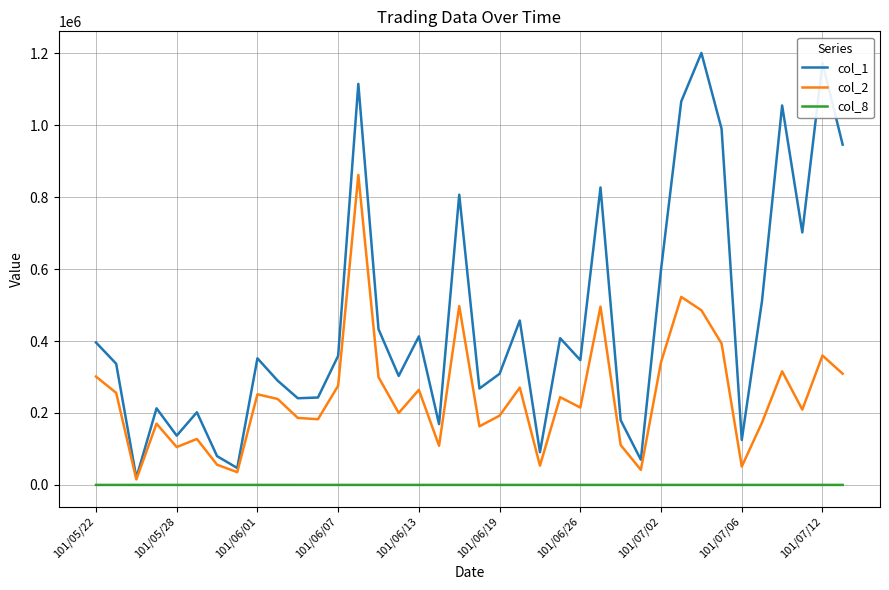

Rank the series by their average value, from highest to lowest.

col_1, col_2, col_8